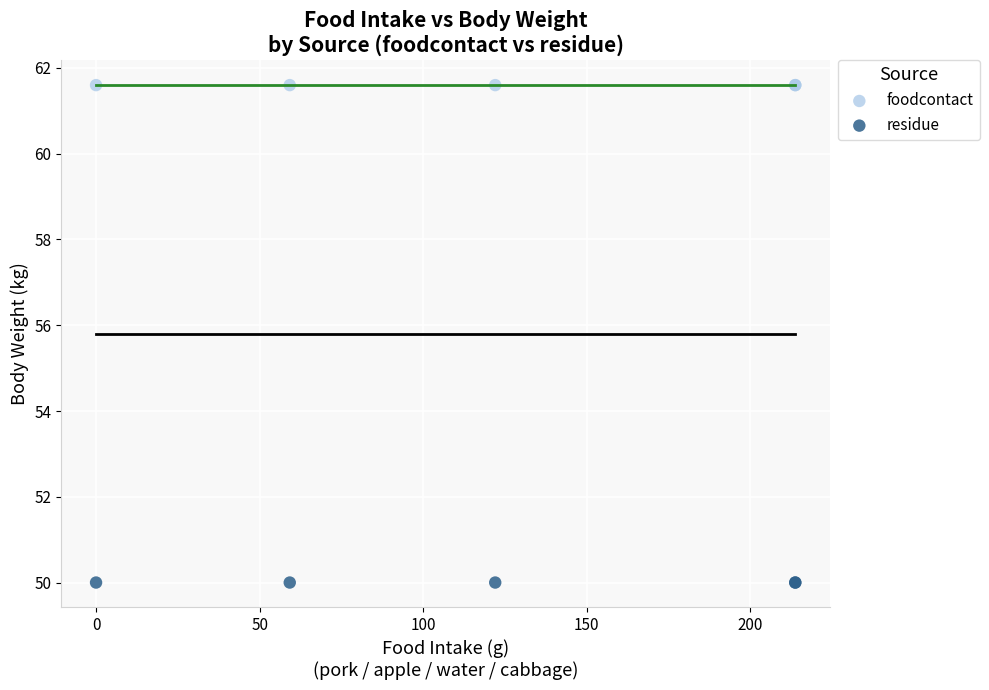

Which series reaches the minimum Y coordinate?

residue